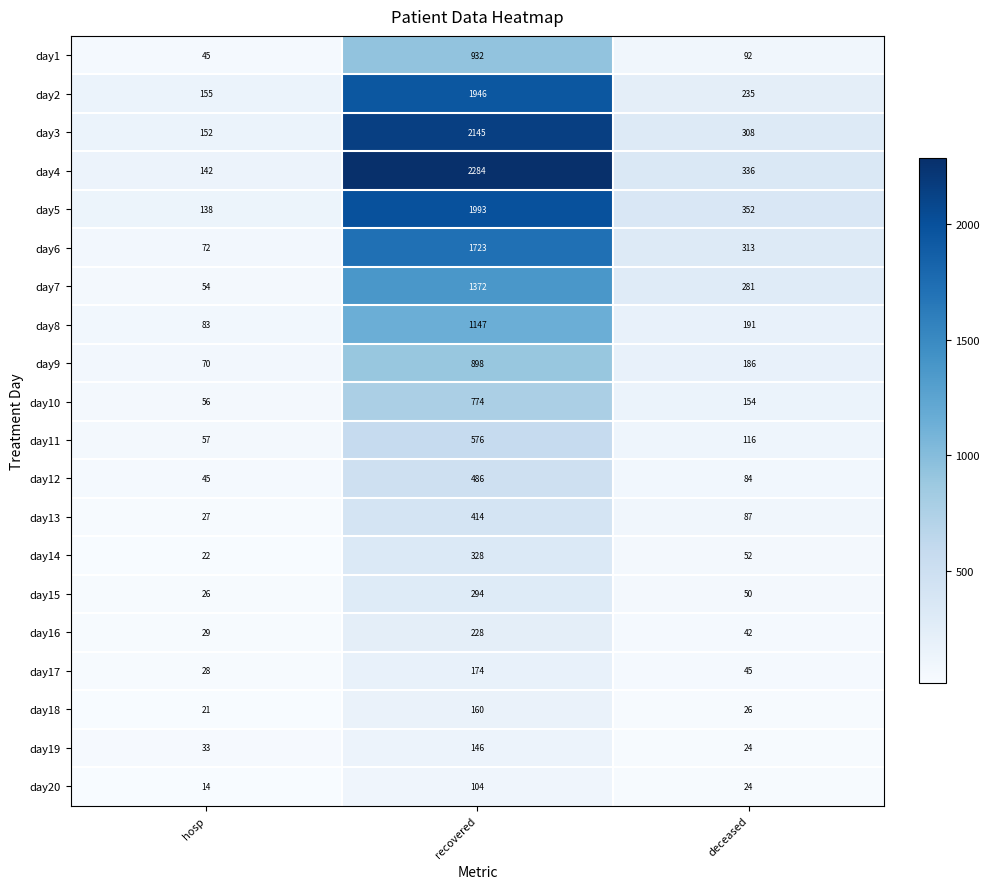

True or false: day3 has a value of 2145 at recovered.

True